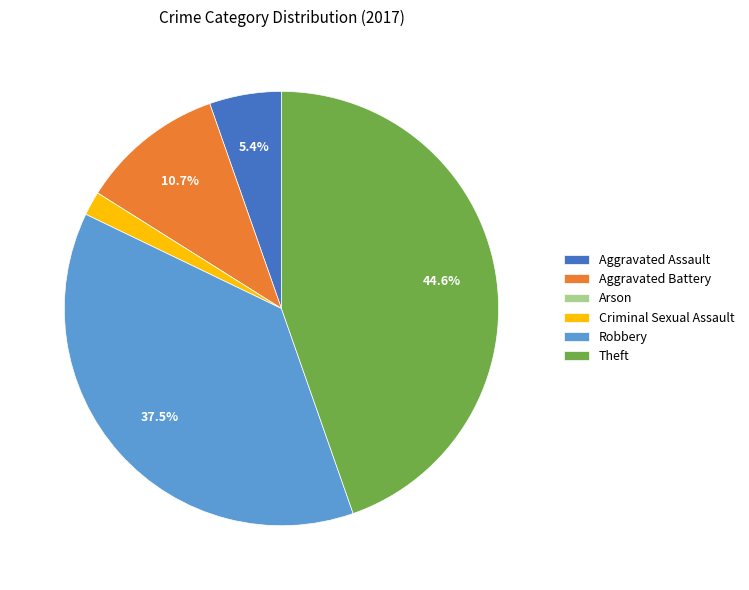

True or false: Theft accounts for 36% of the total.

False